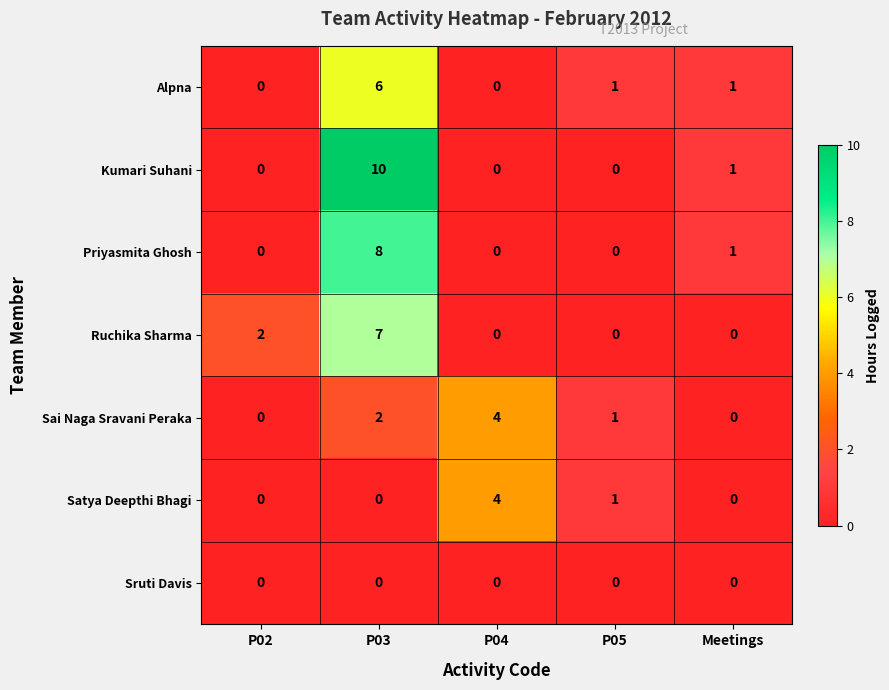

What is the difference between the highest and lowest values at P04?

4